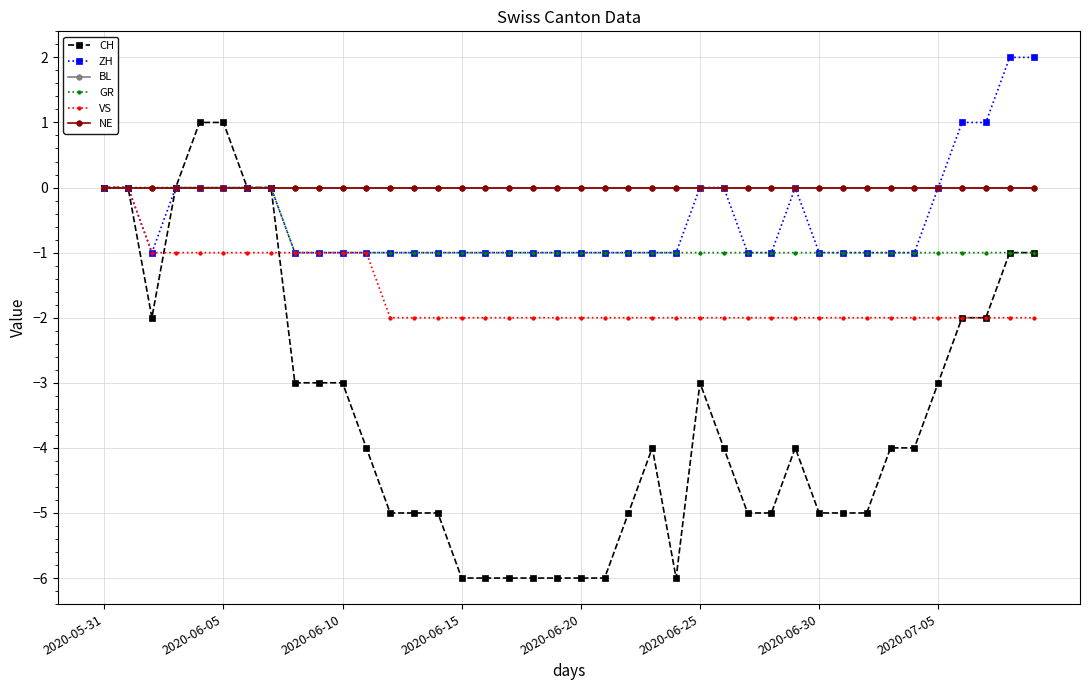

Is this an area chart (filled region under the line)?

No